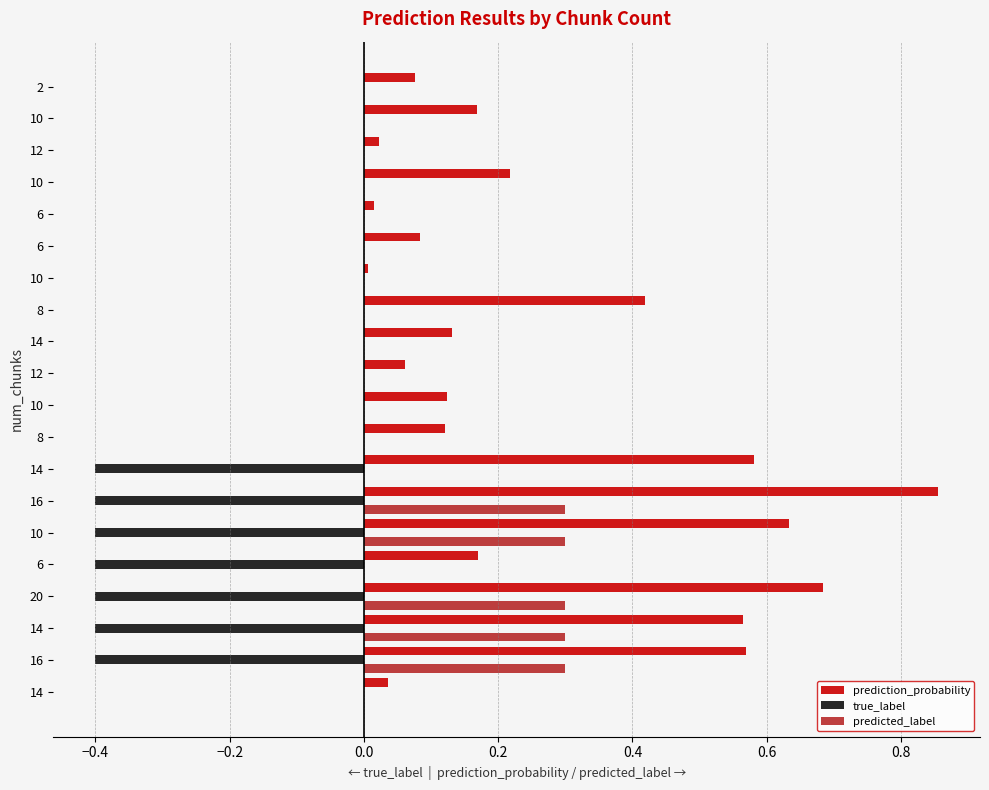

Count the number of categories in the chart.

20